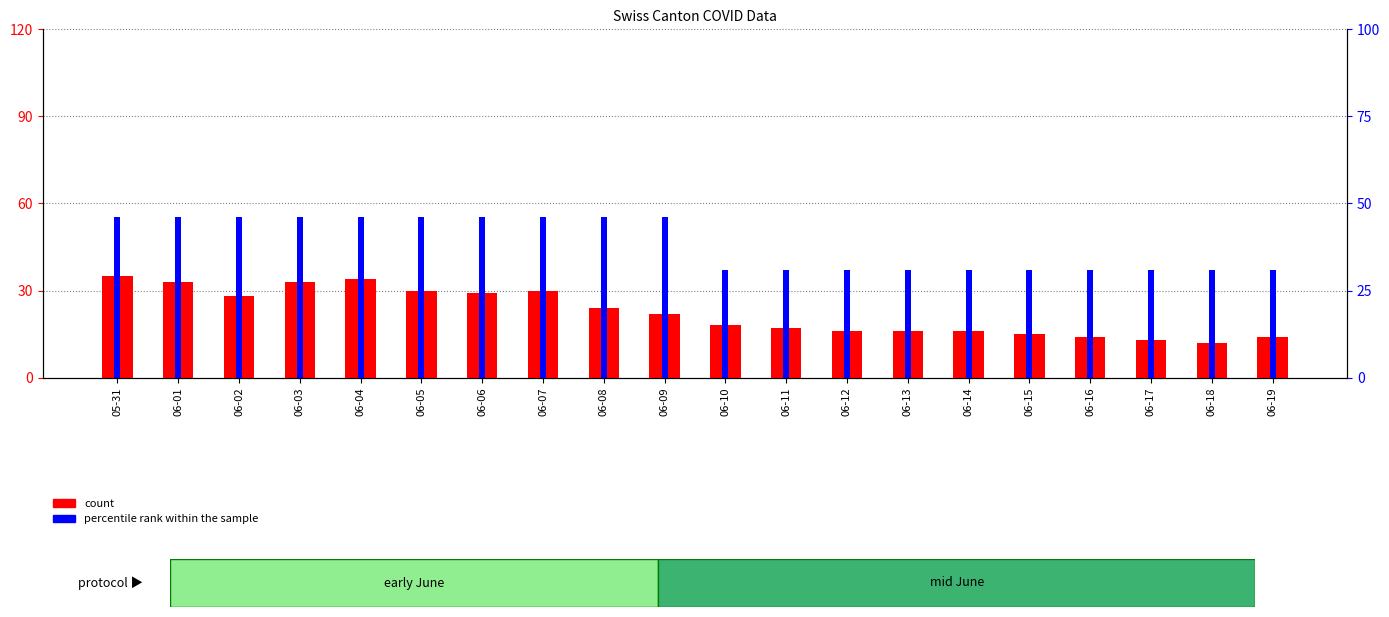

How many data points does each series have?

20